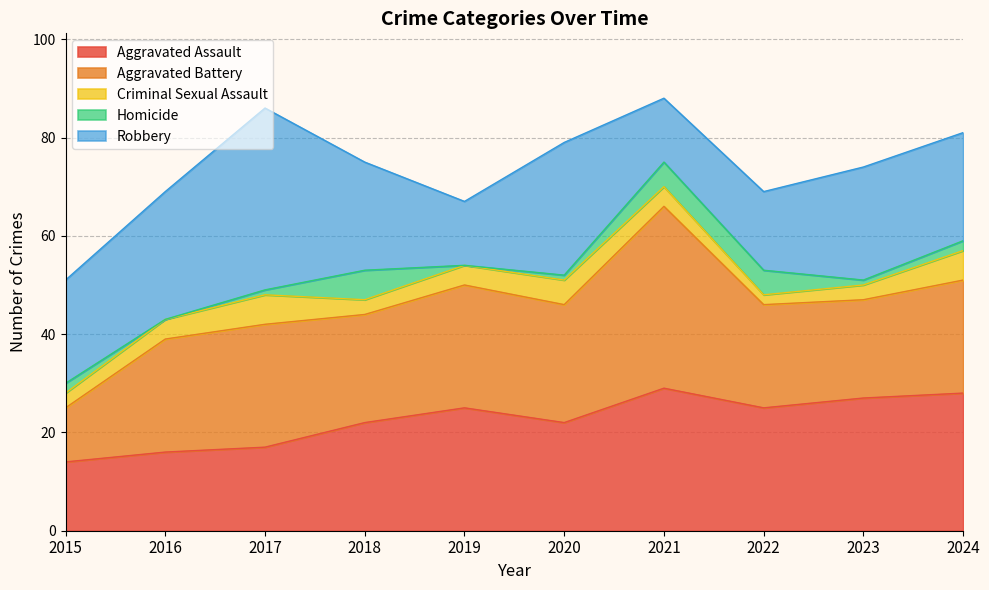

At which label is Homicide closest to 3?

2015